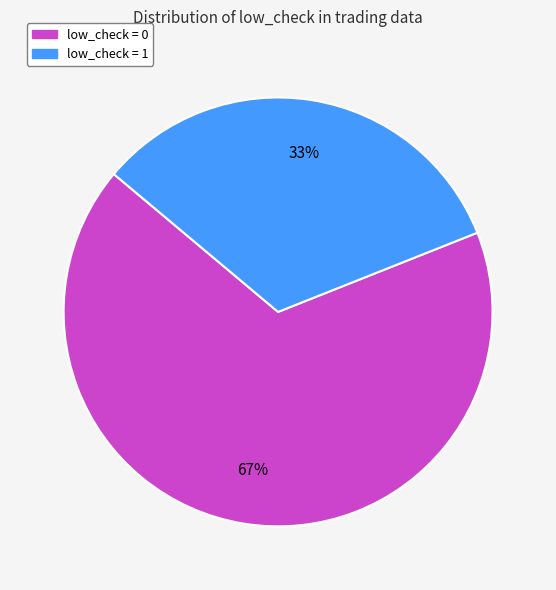

To the nearest percent, what portion does low_check = 1 represent?

33%